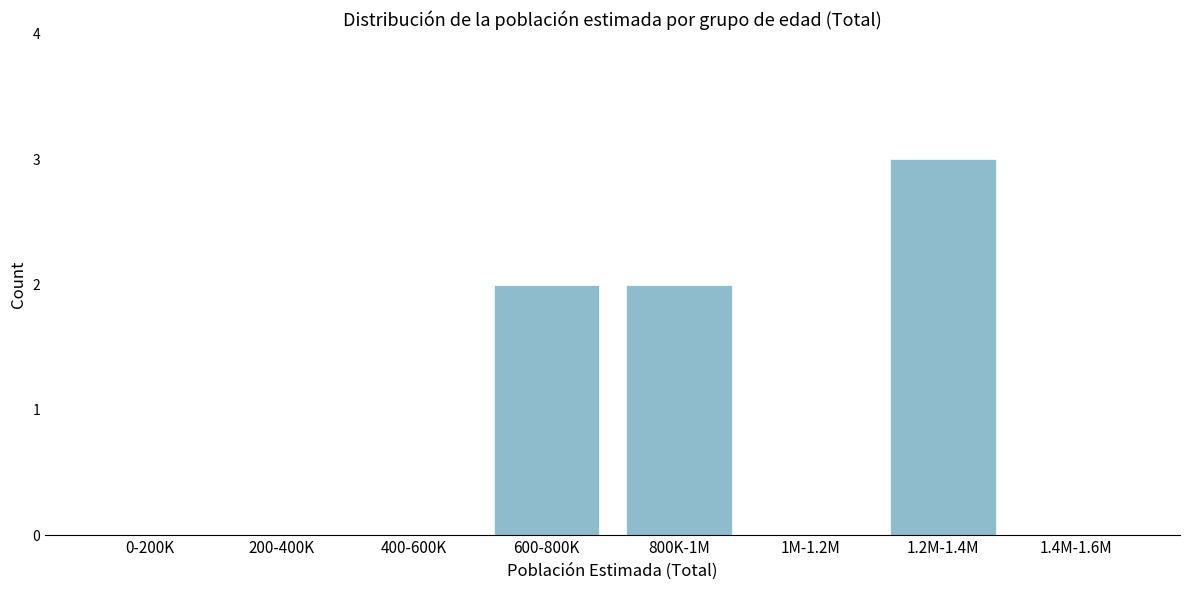

Reading left to right, list all the values displayed in this chart.

0-200K=0	200-400K=0	400-600K=0	600-800K=2	800K-1M=2	1M-1.2M=0	1.2M-1.4M=3	1.4M-1.6M=0